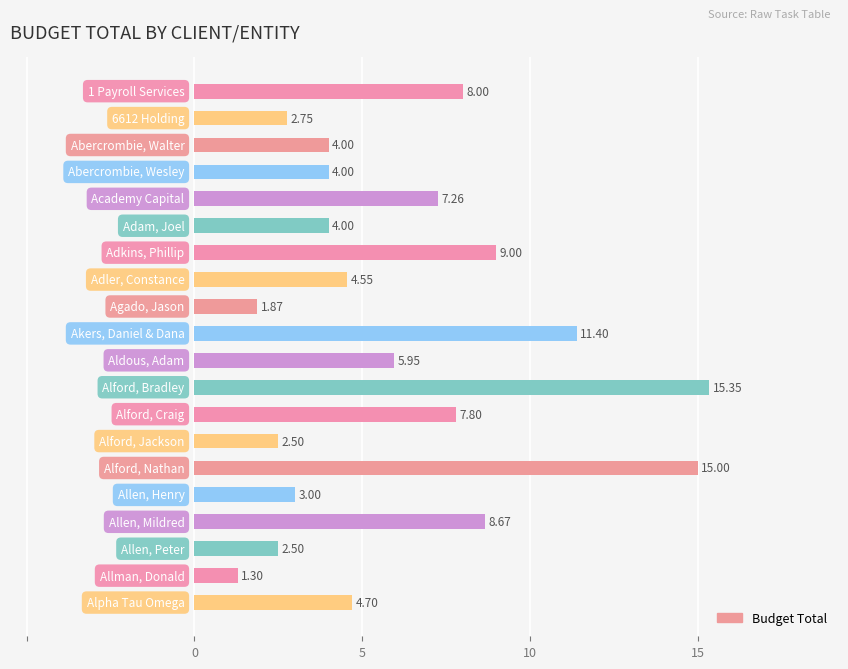

What is the difference between the maximum and second lowest values?

13.5